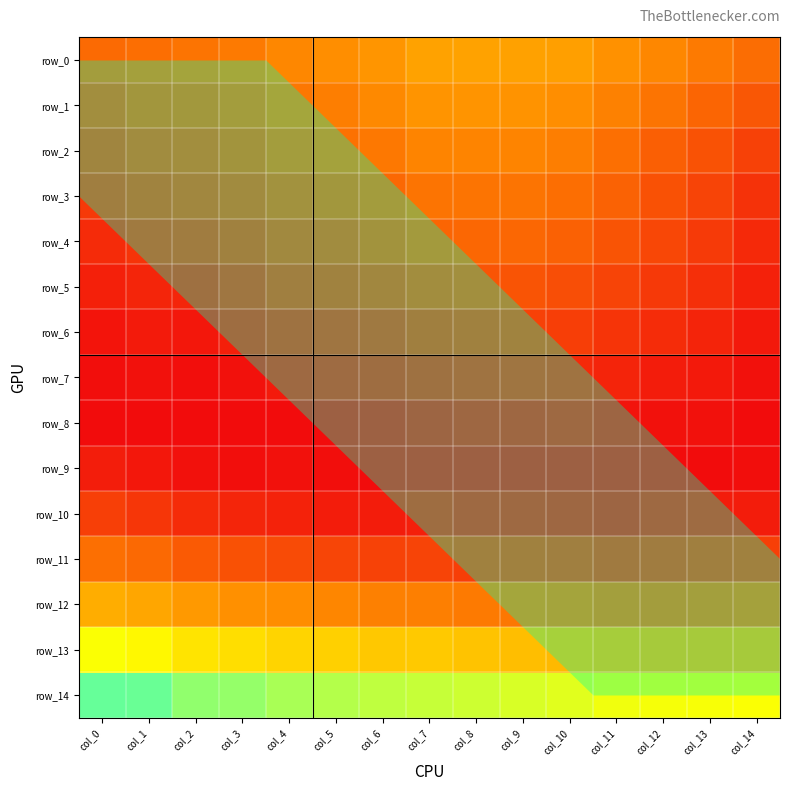

What is the greatest value displayed?

0.2